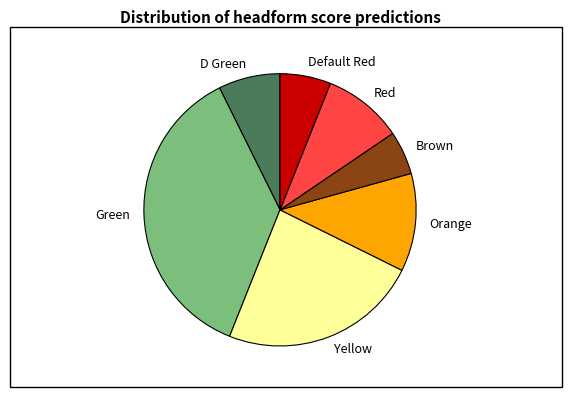

The Green slice represents 50% of the pie. True or false?

False